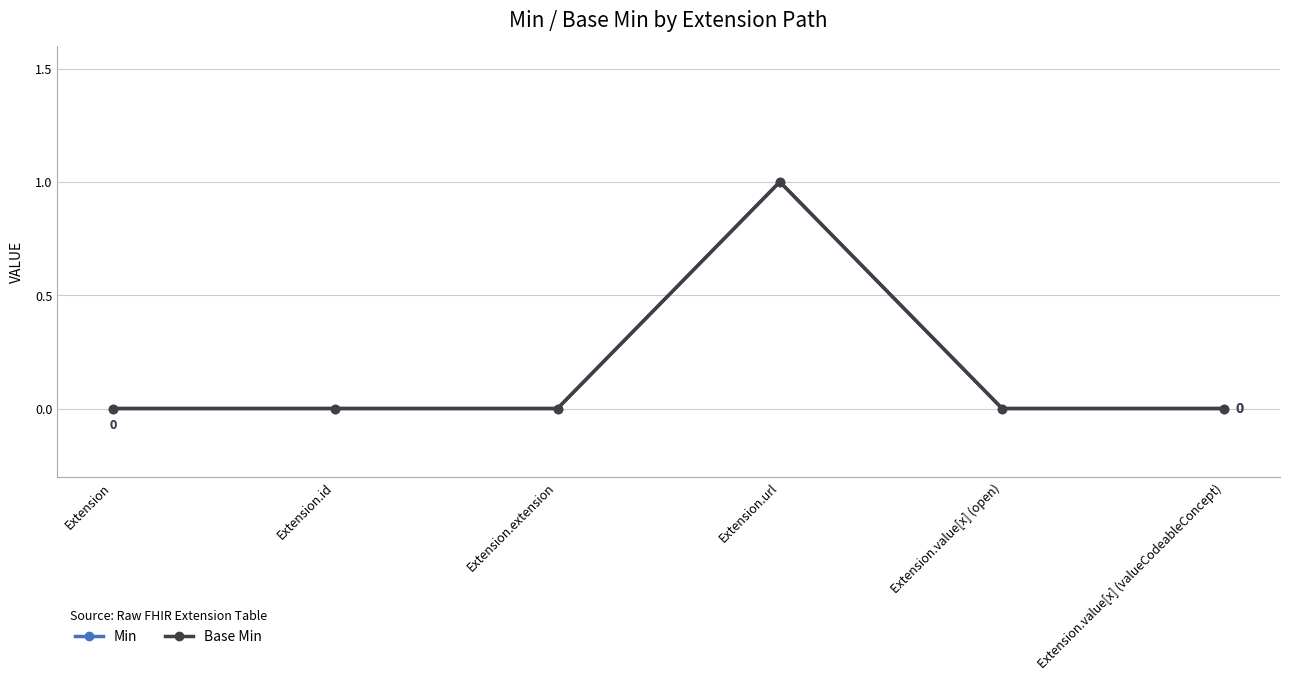

Is this an area chart (filled region under the line)?

No